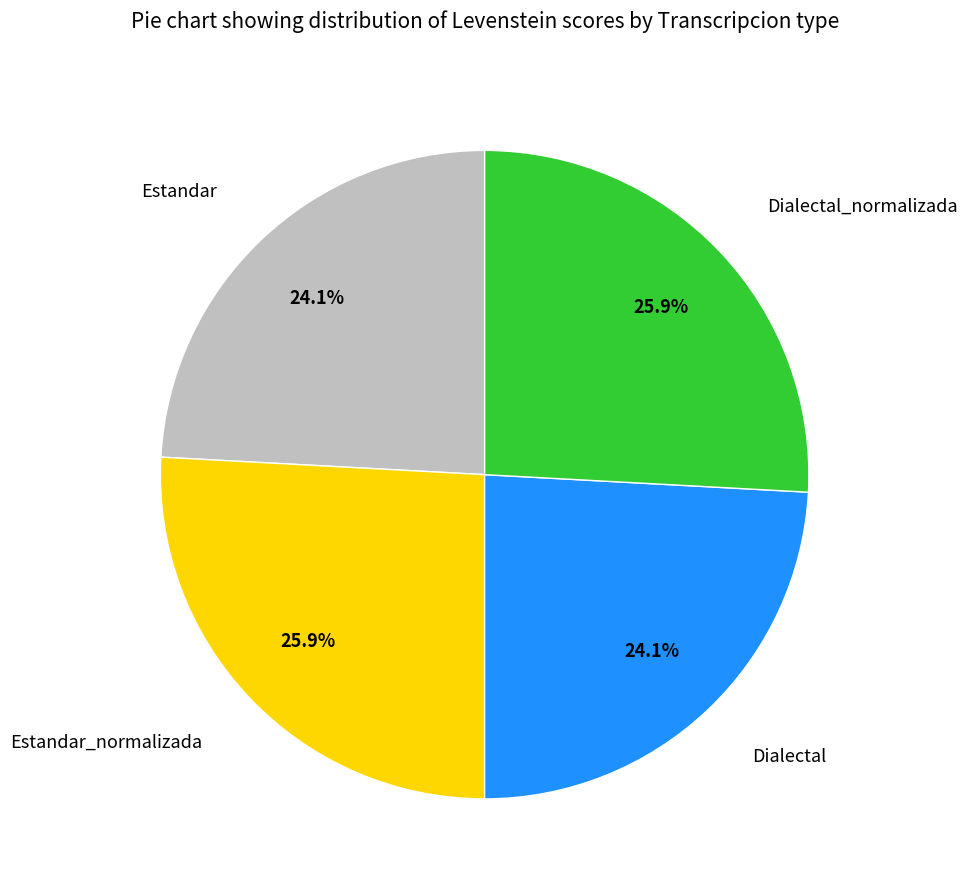

To the nearest percent, what is the average slice percentage?

25%